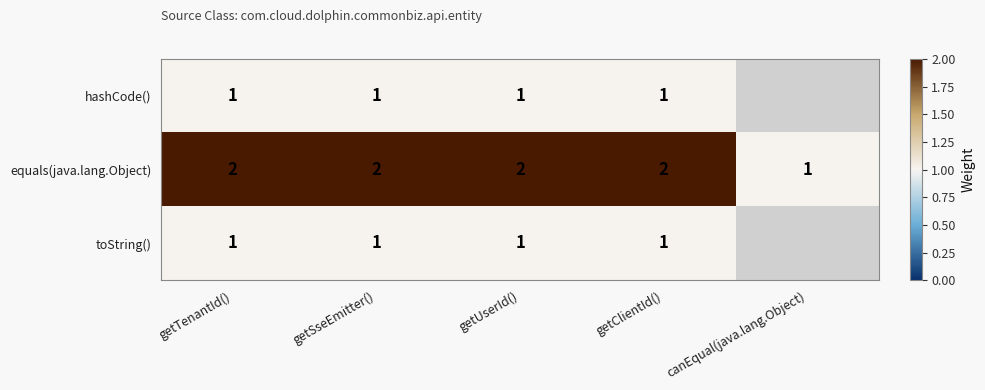

How many equals(java.lang.Object) values are between 2 and 3?

4